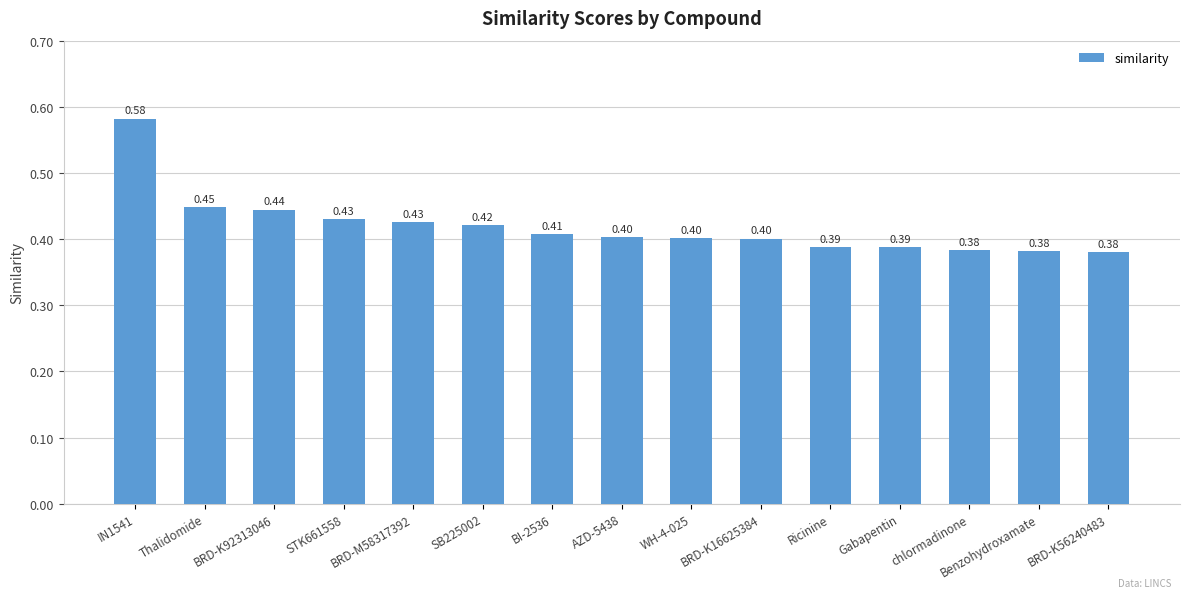

True or false: the data shows 0.1 at AZD-5438.

False